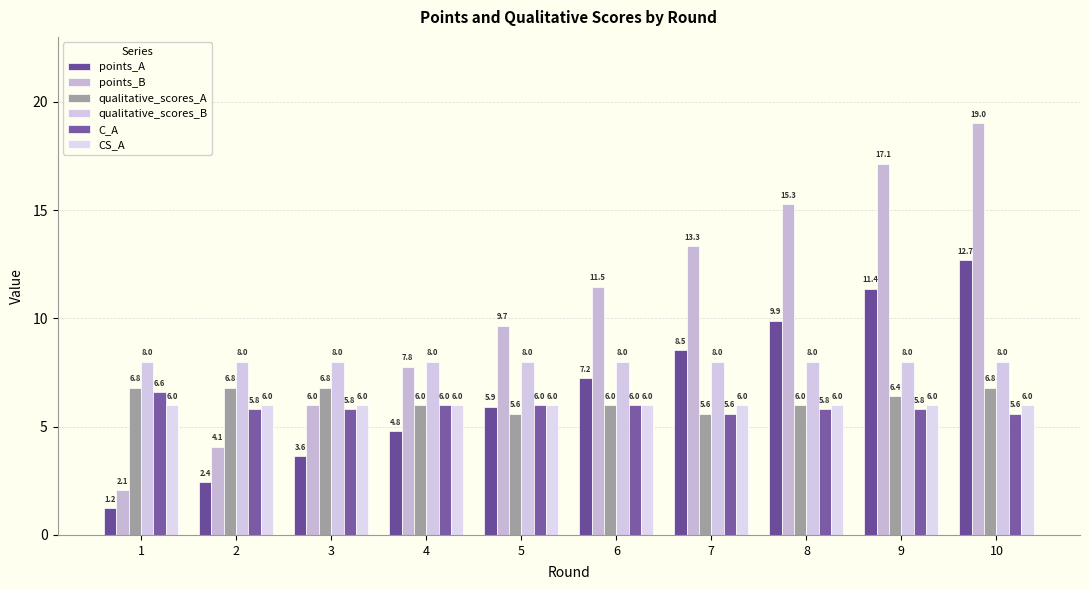

Is it true that qualitative_scores_B equals 8.0 at 5?

True